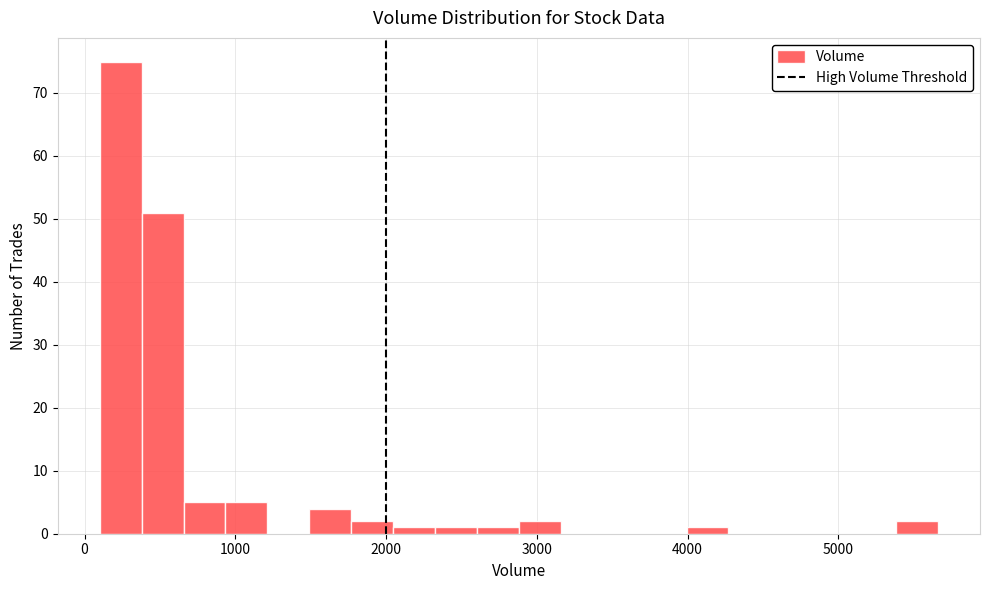

Around what value on the x-axis is the tallest bar? Give the approximate position of its centre, as read against the axis.

200